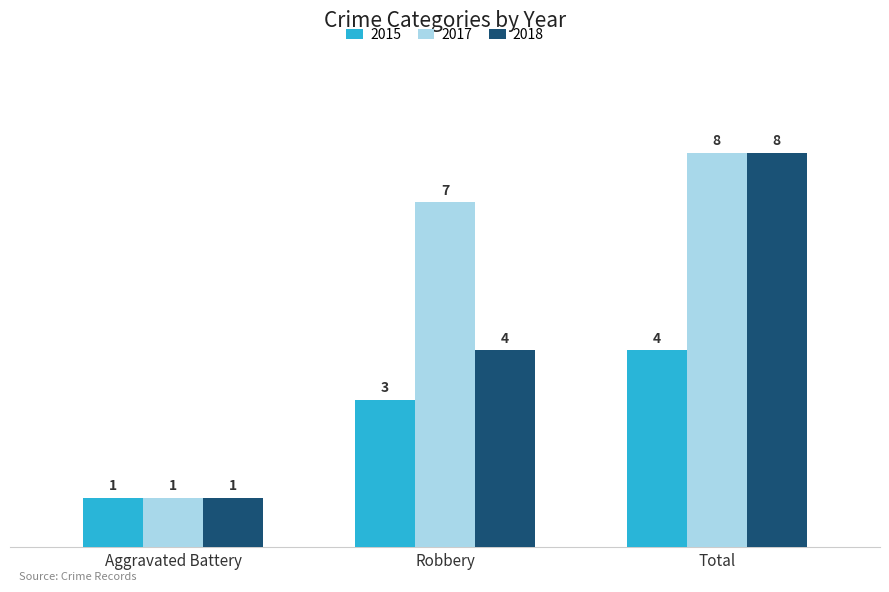

Between Aggravated Battery and Robbery, which series saw the biggest shift?

2017